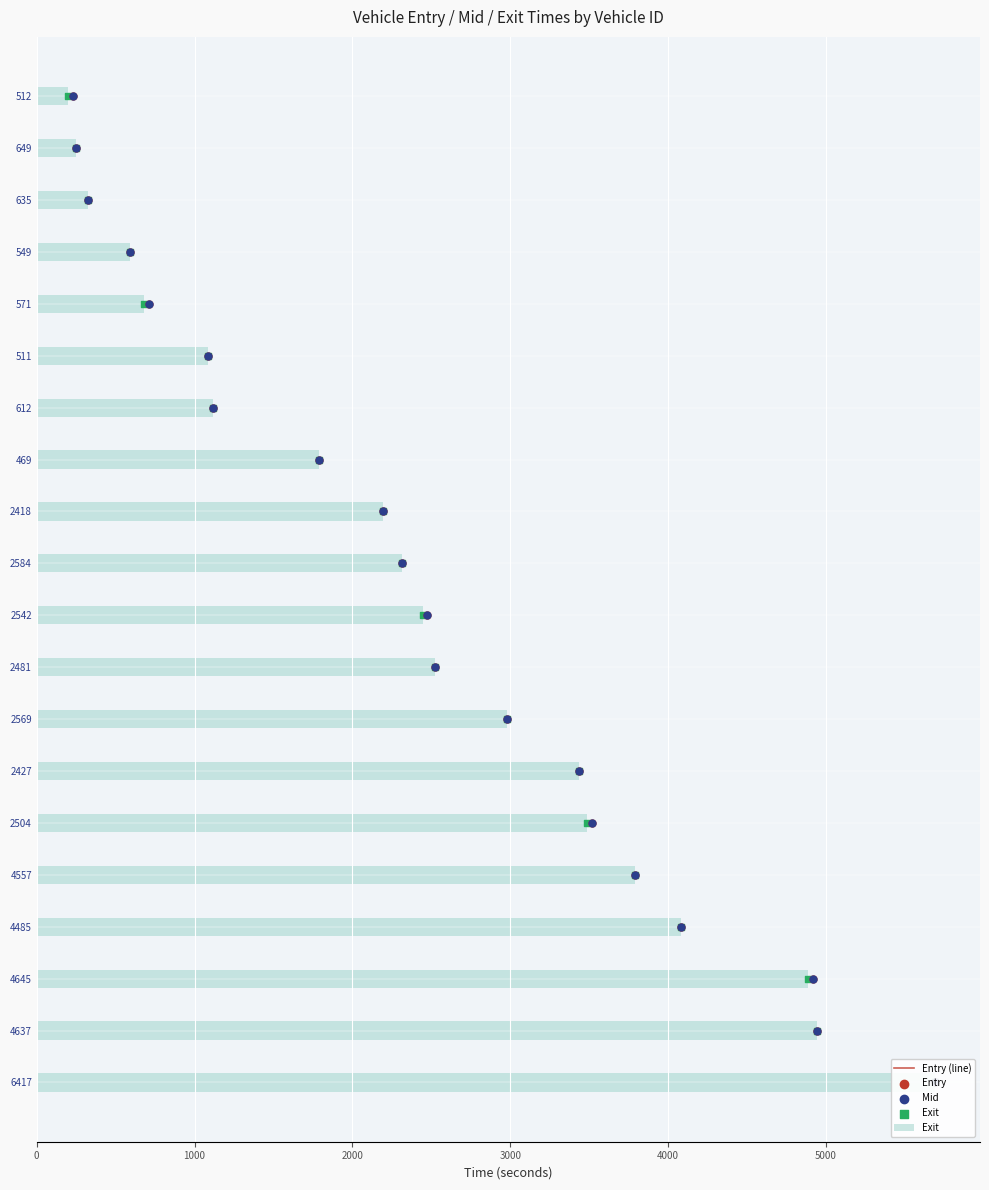

Which series has the widest spread of Y values?

entry